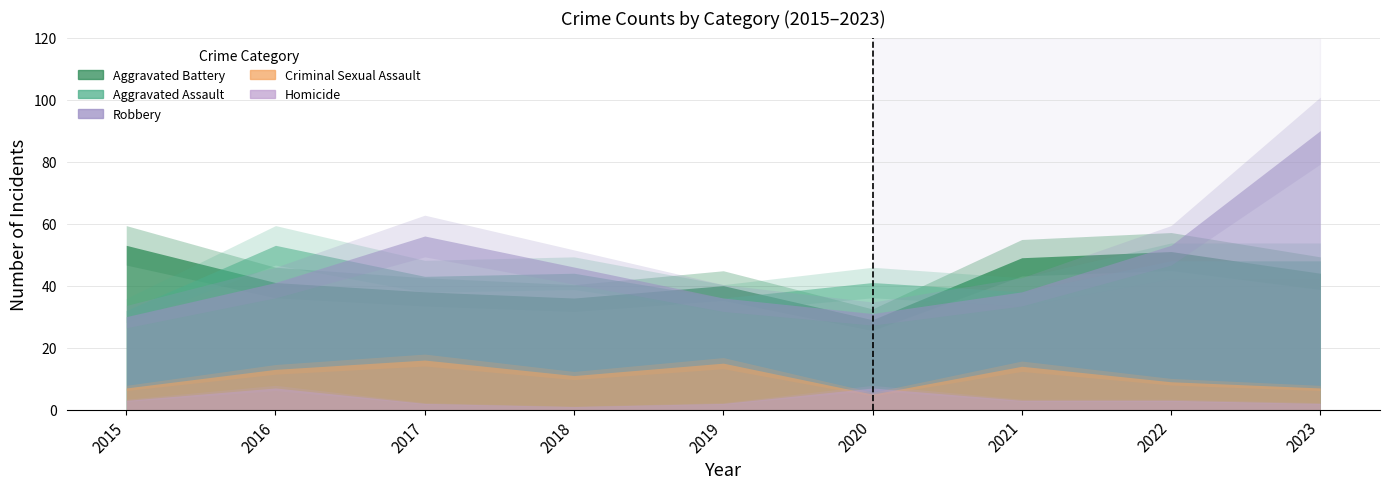

Which series changed the most between 2015 and 2023?

Robbery